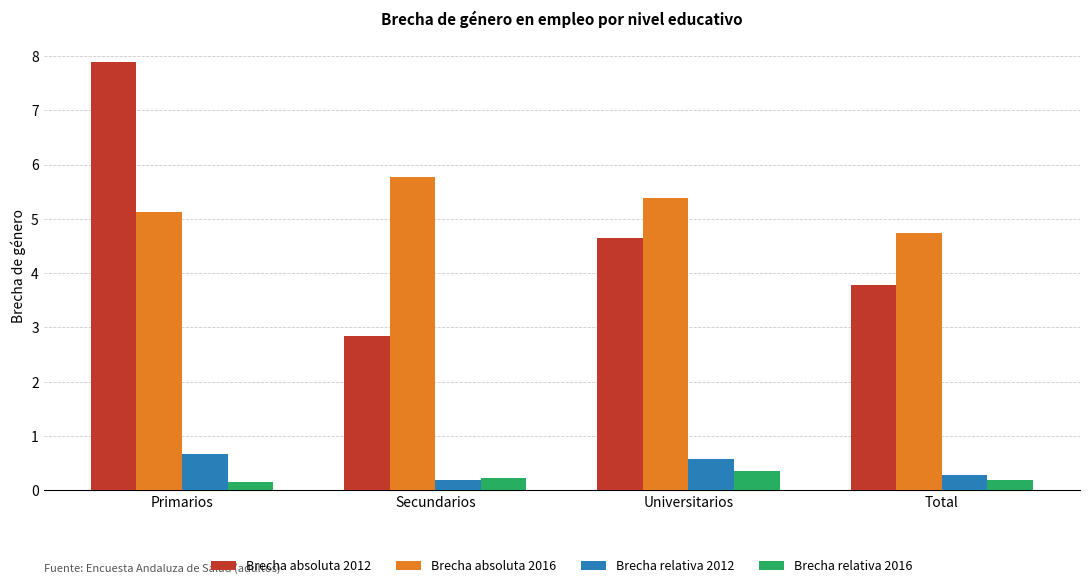

Reading right to left, extract all data points from this chart.

Brecha absoluta 2012: 3.8	4.6	2.8	7.9
Brecha absoluta 2016: 4.7	5.4	5.8	5.1
Brecha relativa 2012: 0.3	0.6	0.2	0.7
Brecha relativa 2016: 0.2	0.3	0.2	0.1